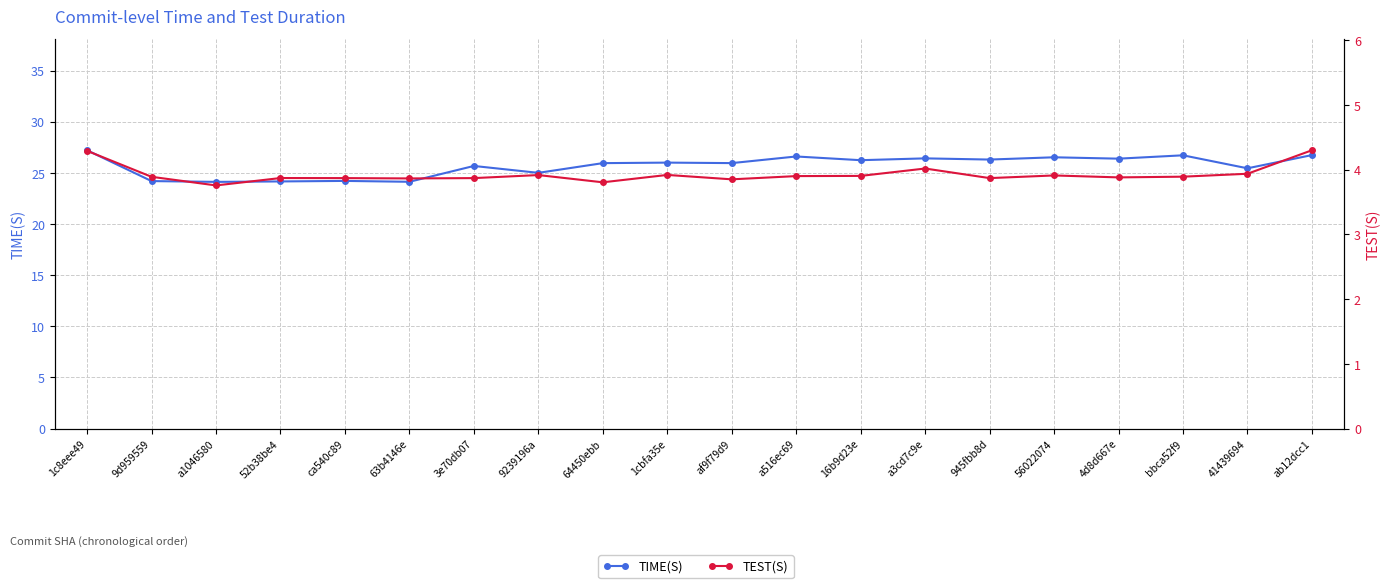

What is the difference between the second highest and second lowest values in the TEST(S) series?

0.5